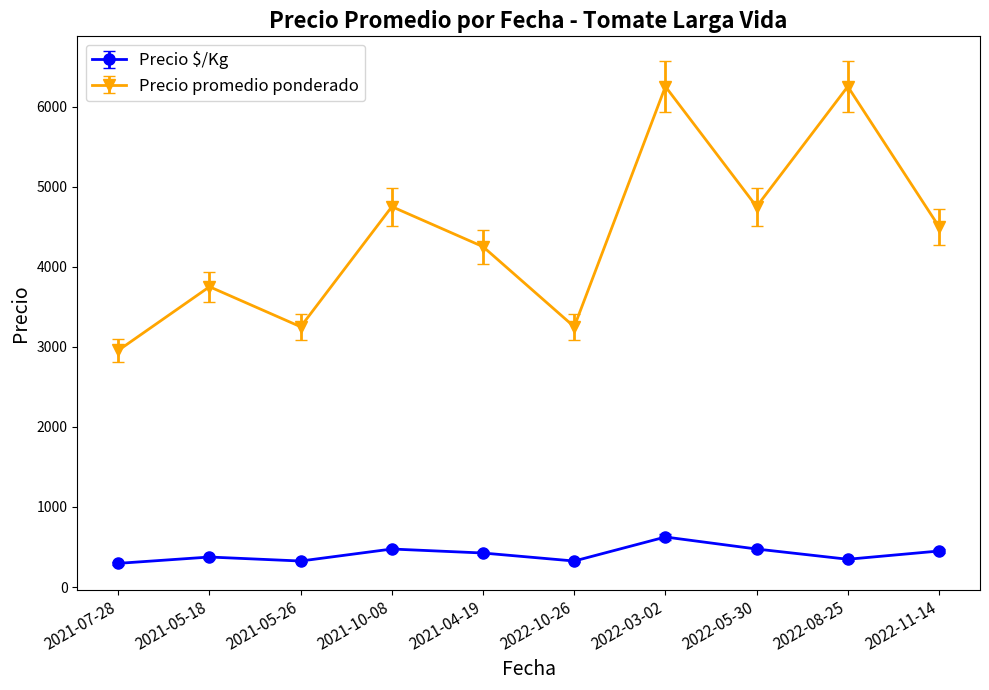

How many lines are shown in the chart?

2